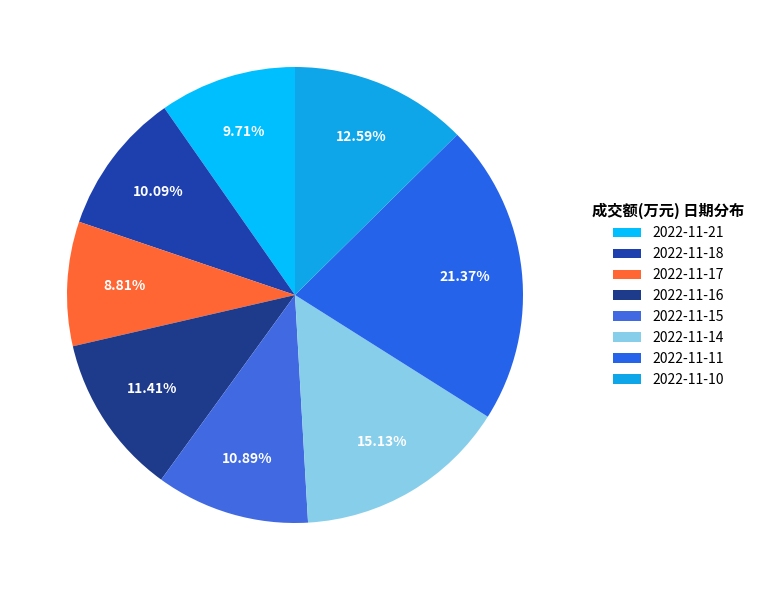

How many segments does this pie chart have?

8